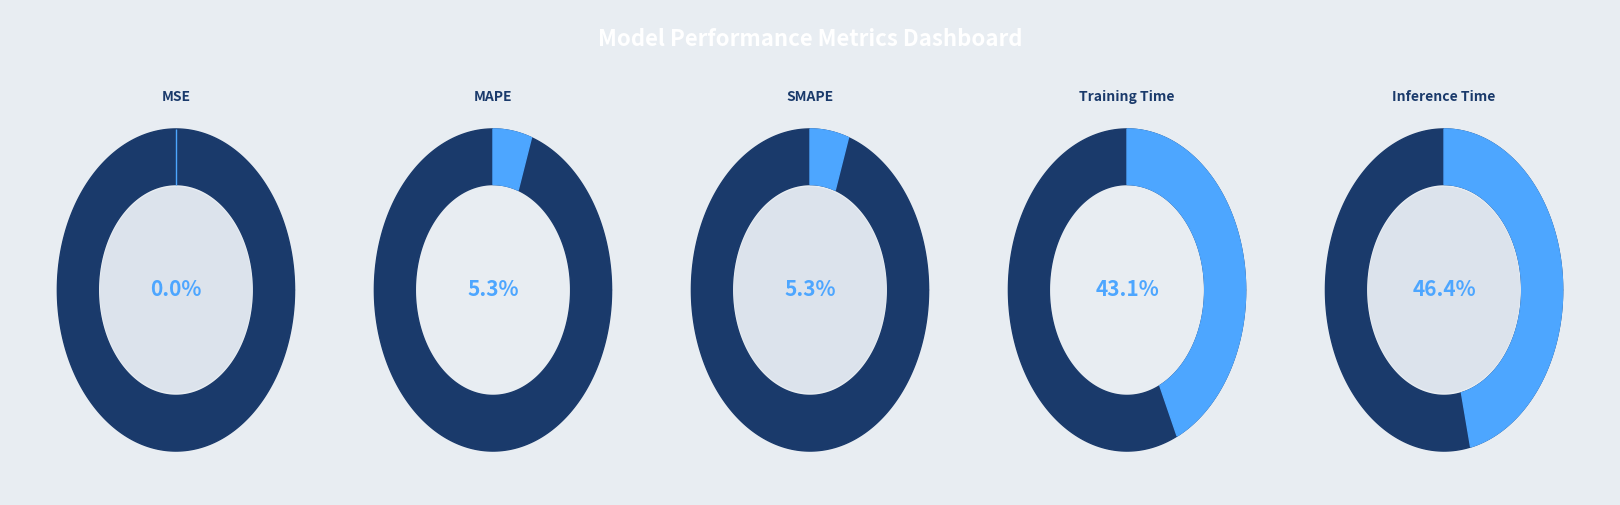

What is the total percentage of SMAPE and Inference Time?

51.7%